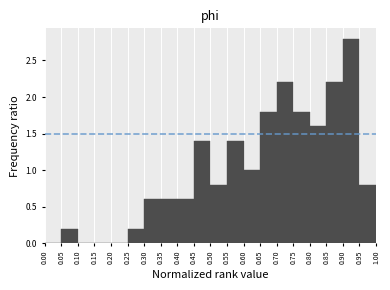

Which range on the x-axis has the tallest bar?

0.90 to 0.95